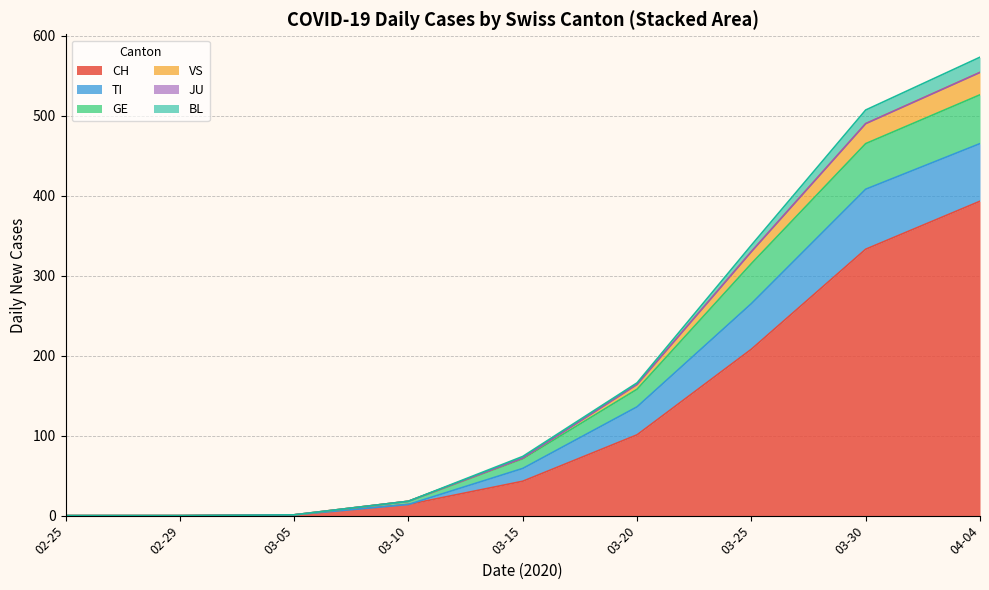

Does the chart display data point markers on the line(s)?

No